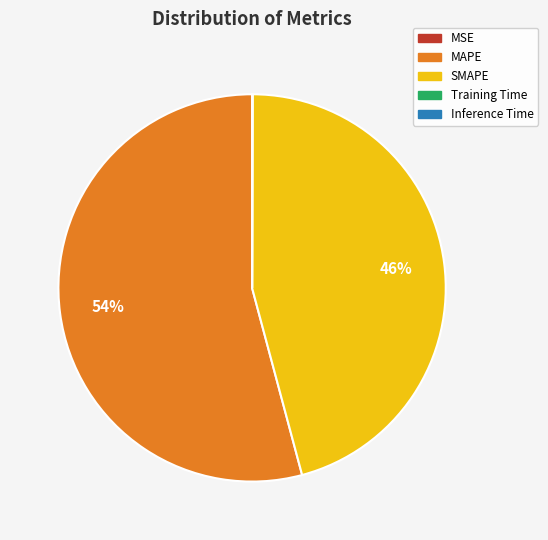

What is the largest slice in the pie chart?

MAPE